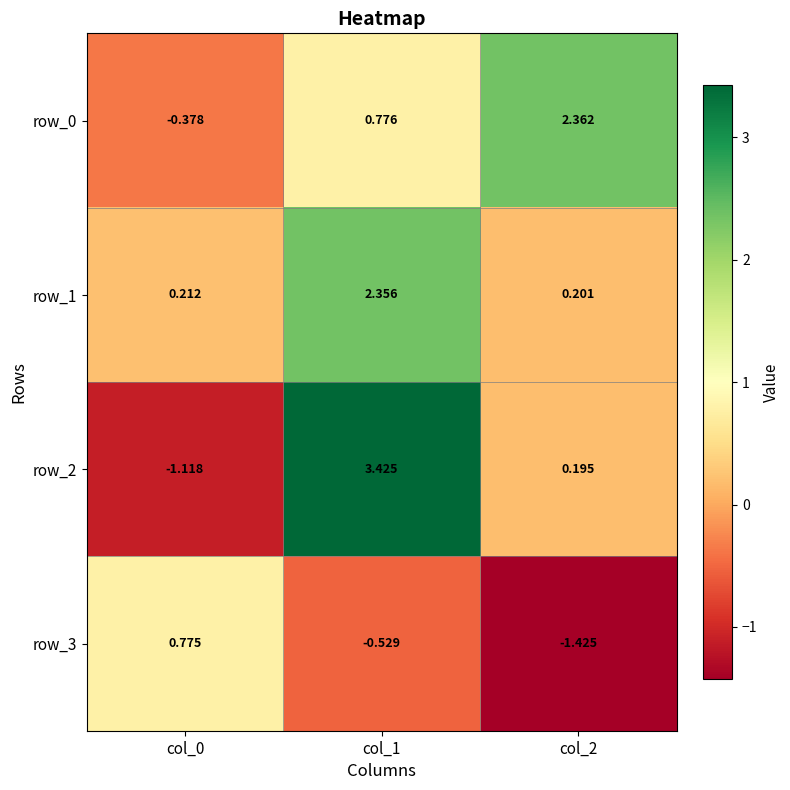

How many data points does each series have?

3